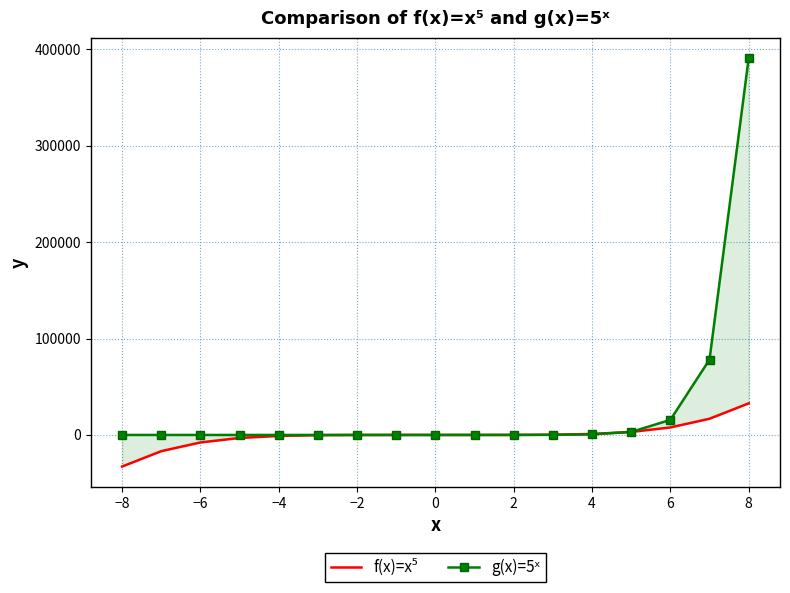

After their last crossing, which series has the higher values: f(x)=x⁵ or g(x)=5ˣ?

f(x)=x⁵